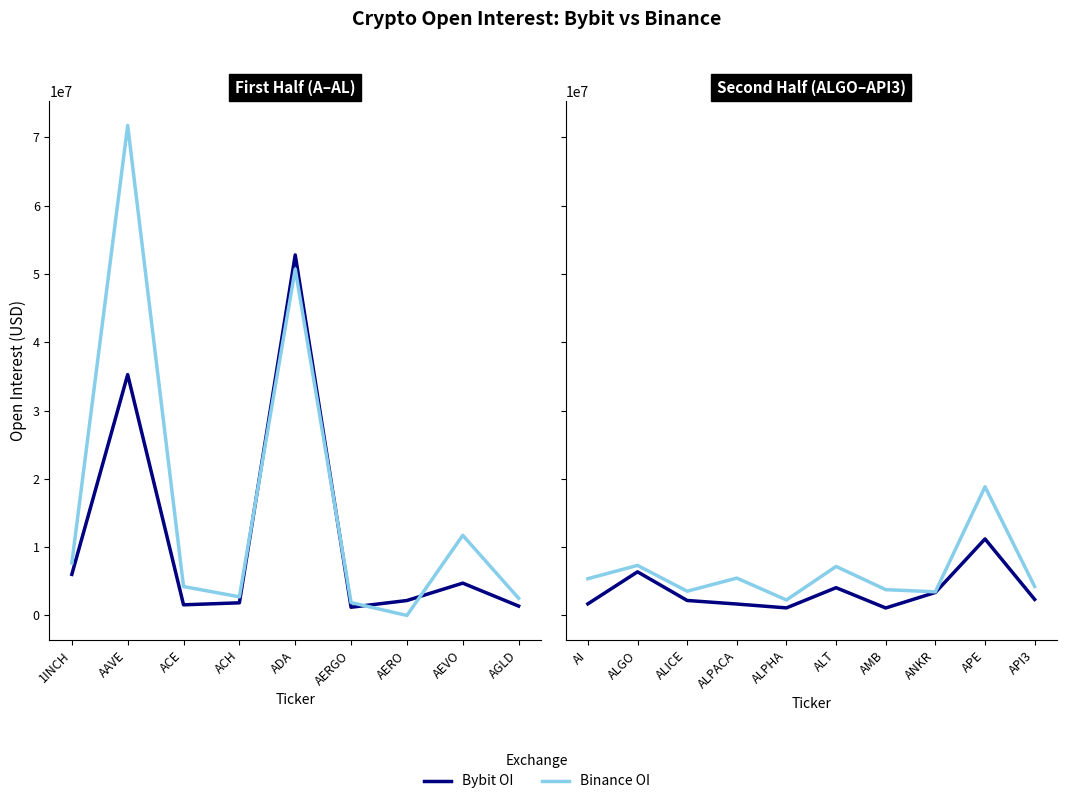

True or false: Binance OI has more than 1 interior local peaks.

True